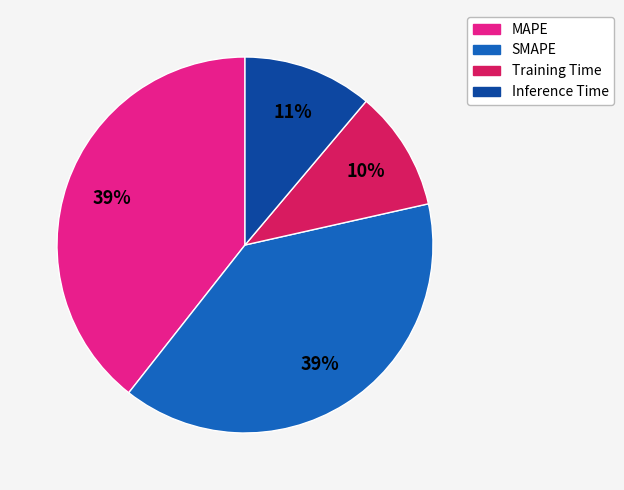

Which category has the smallest portion of the pie?

Training Time